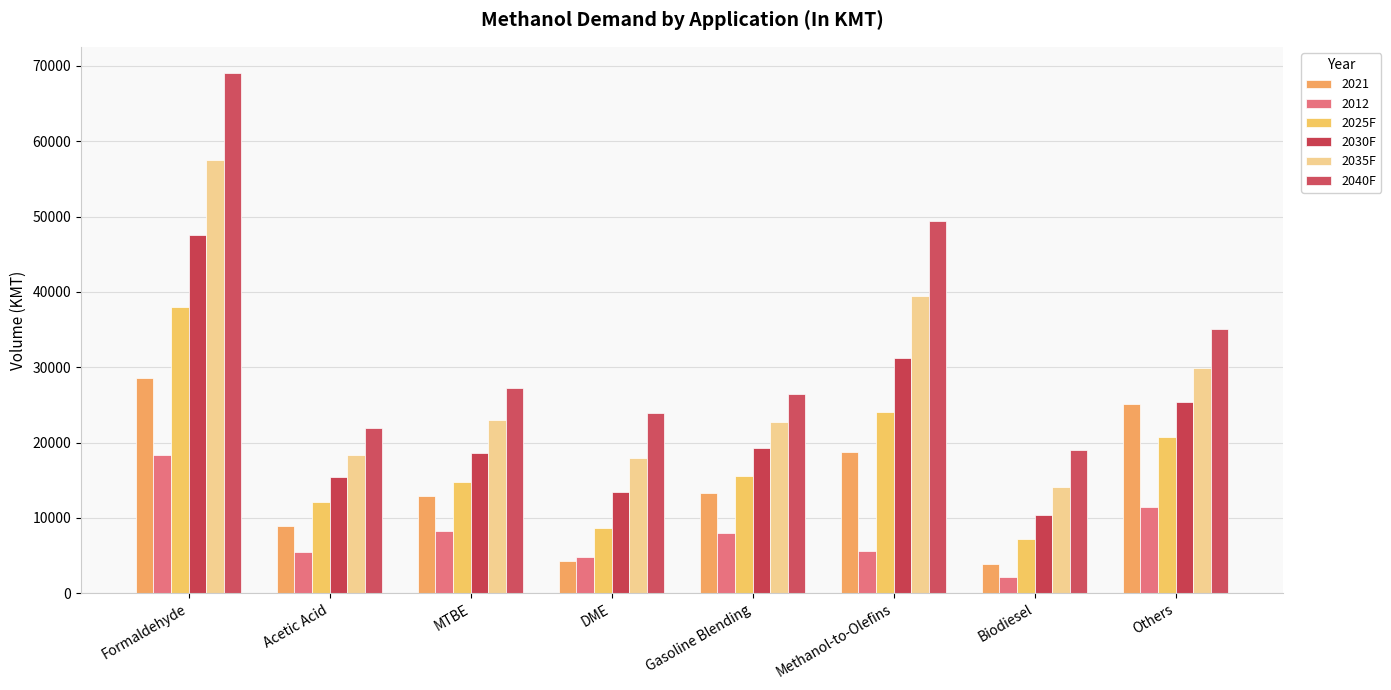

What is the spread (max minus min) of values at Methanol-to-Olefins?

43767.1